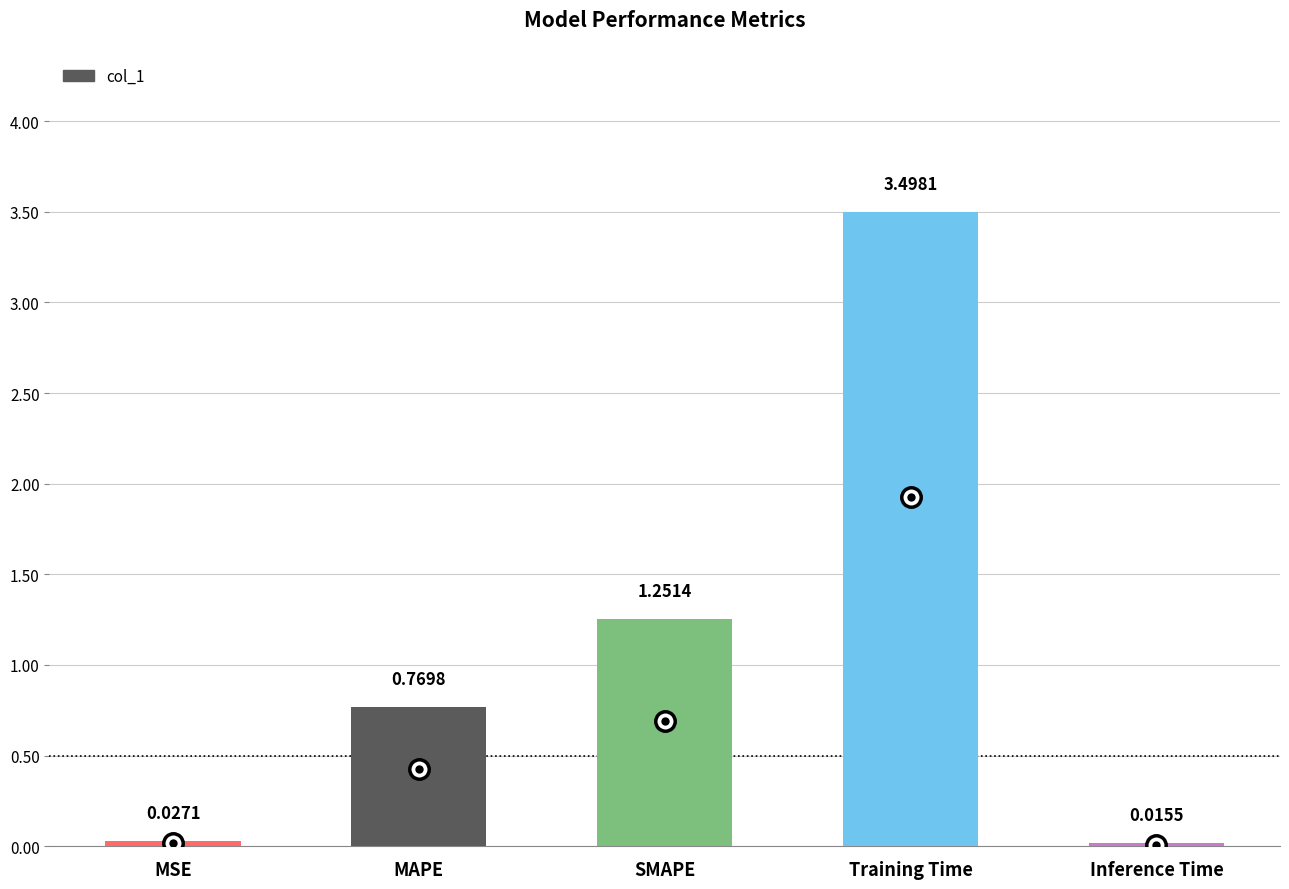

What is the difference between the second highest and minimum values?

1.2